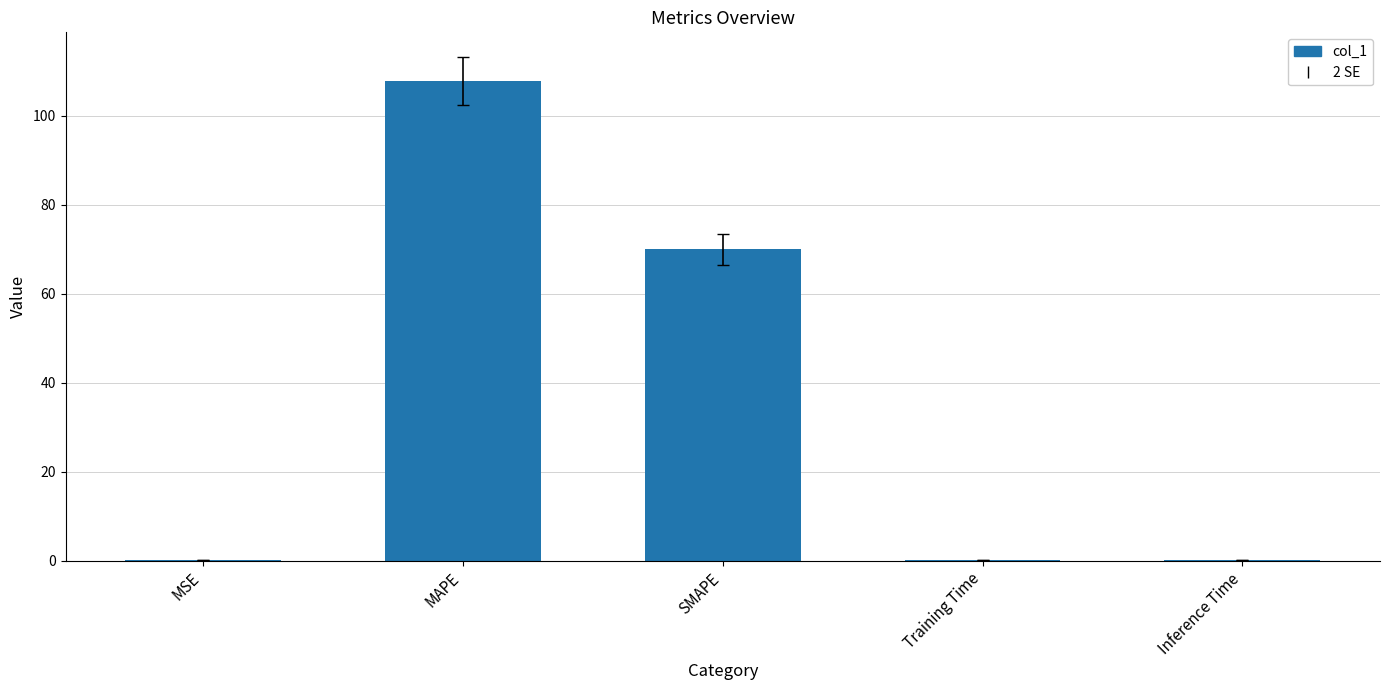

What is the sum of all values?

178.3